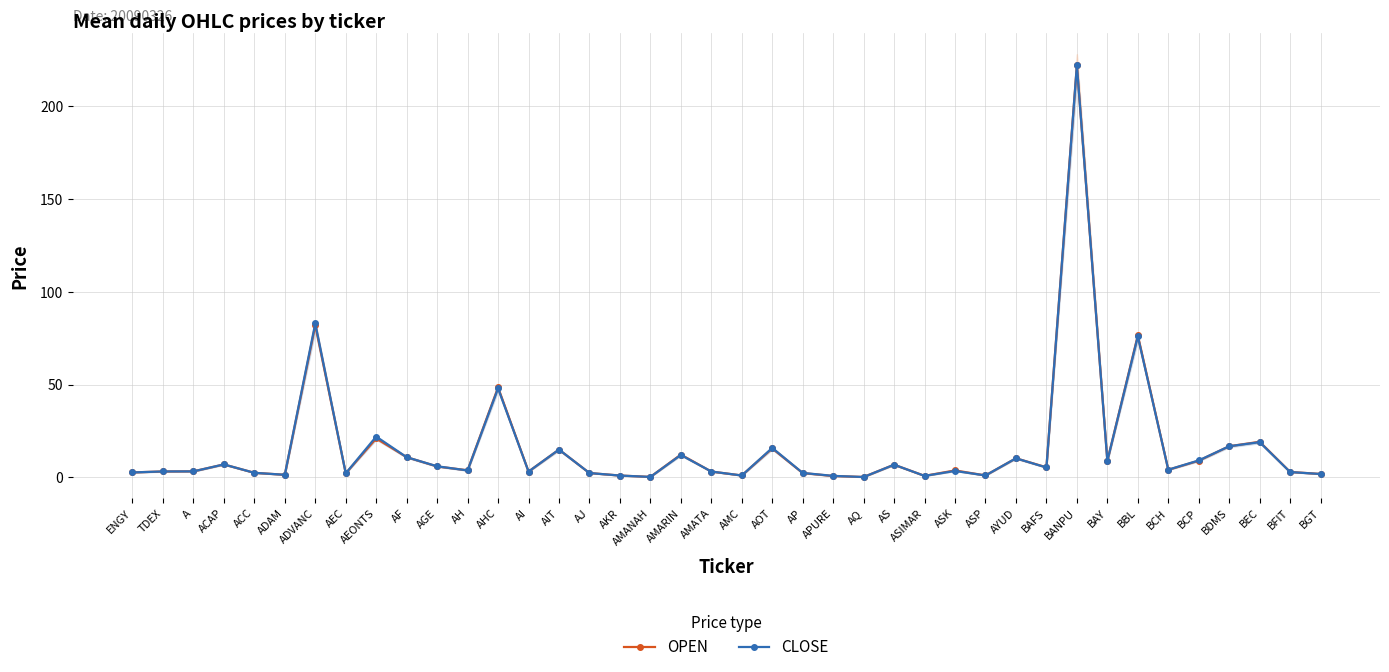

What is the value of the CLOSE point at the 36th from the left?

9.2